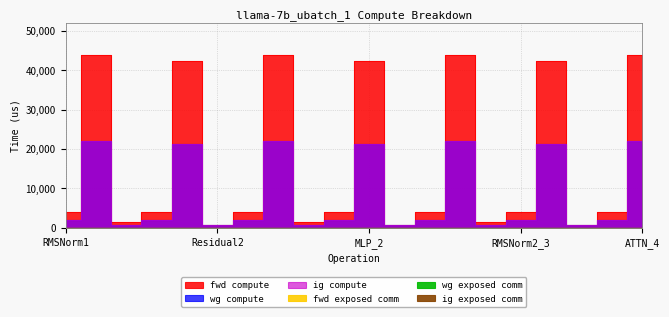

What is the label of the 15th point from the left?

Residual1_3